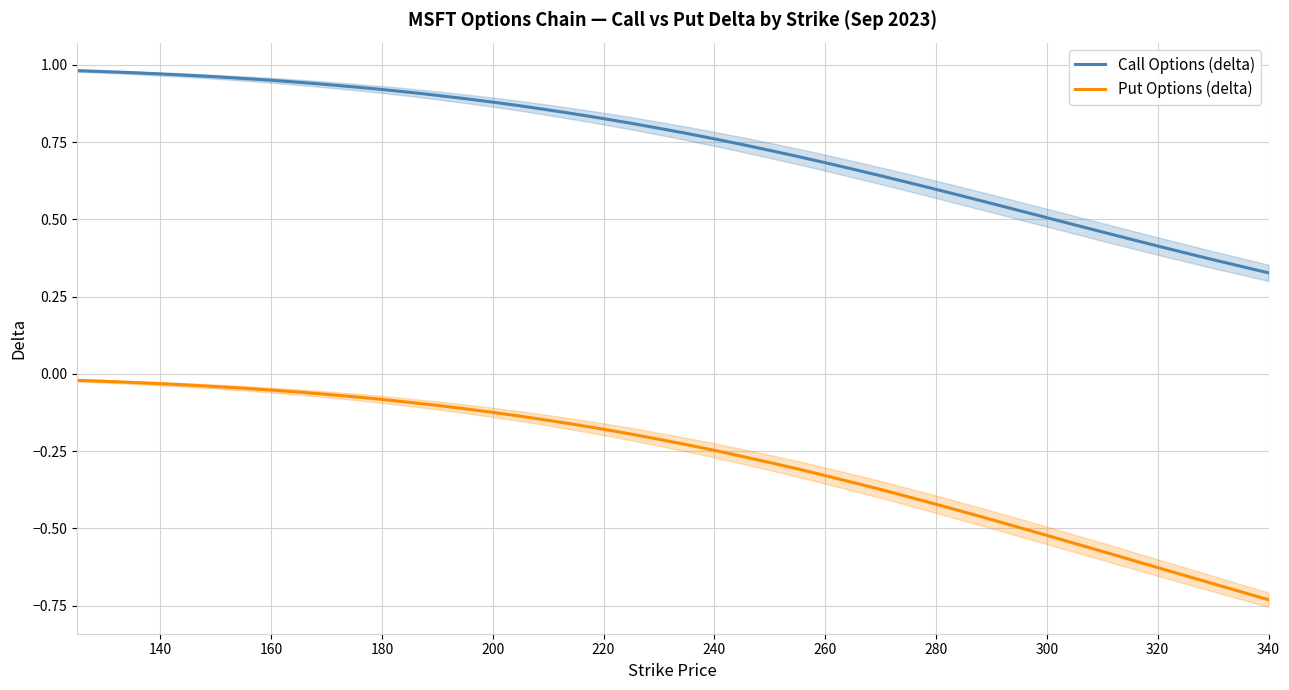

True or false: Call Options (delta) has a value of 0.4 at 280.

False